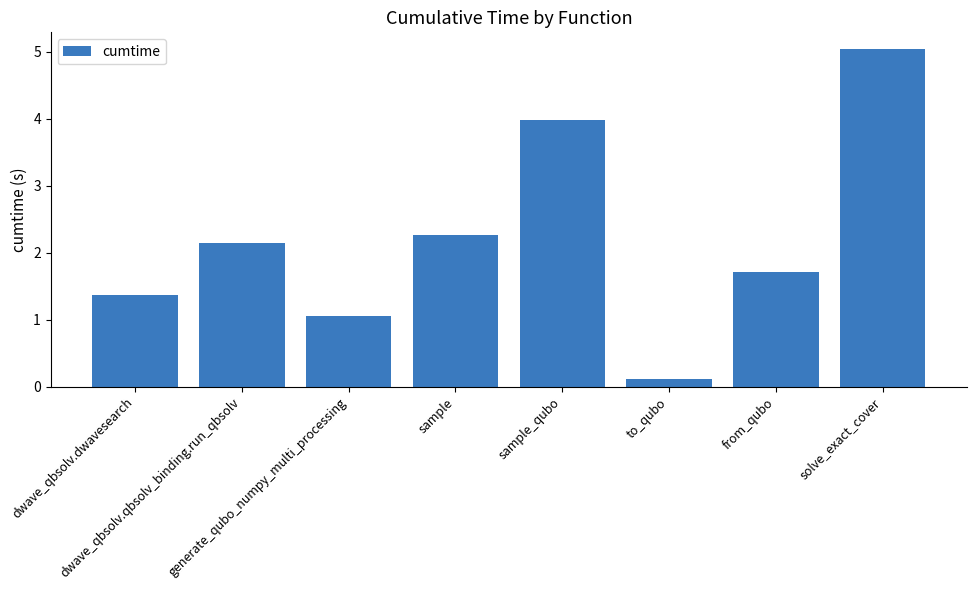

Is it true that the value at sample_qubo is 6.3?

False